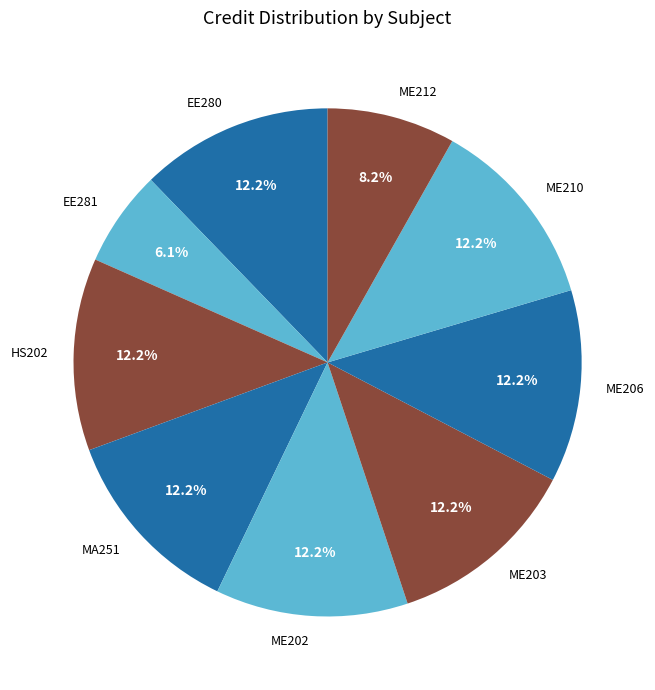

Which has a higher value, EE281 or ME212?

ME212